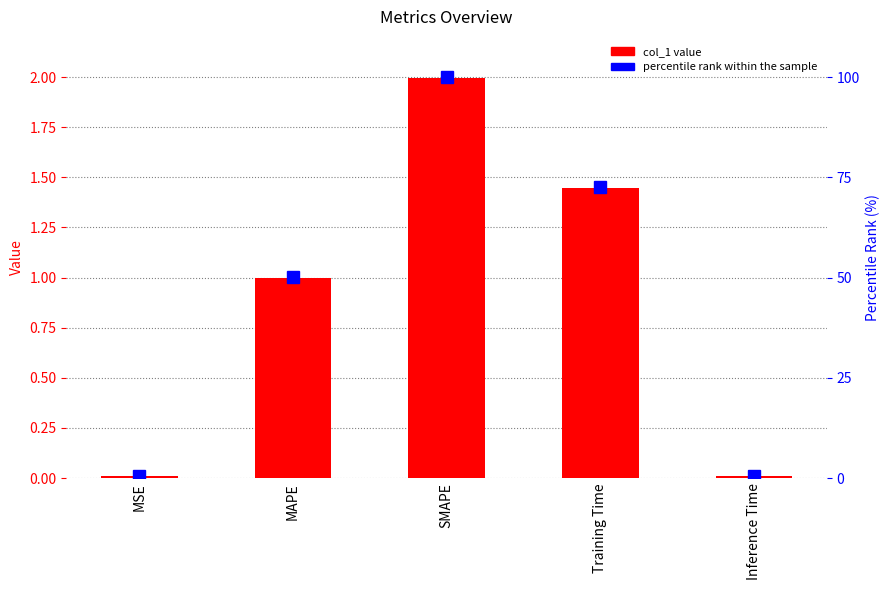

Which category has the lowest value across all series?

Inference Time